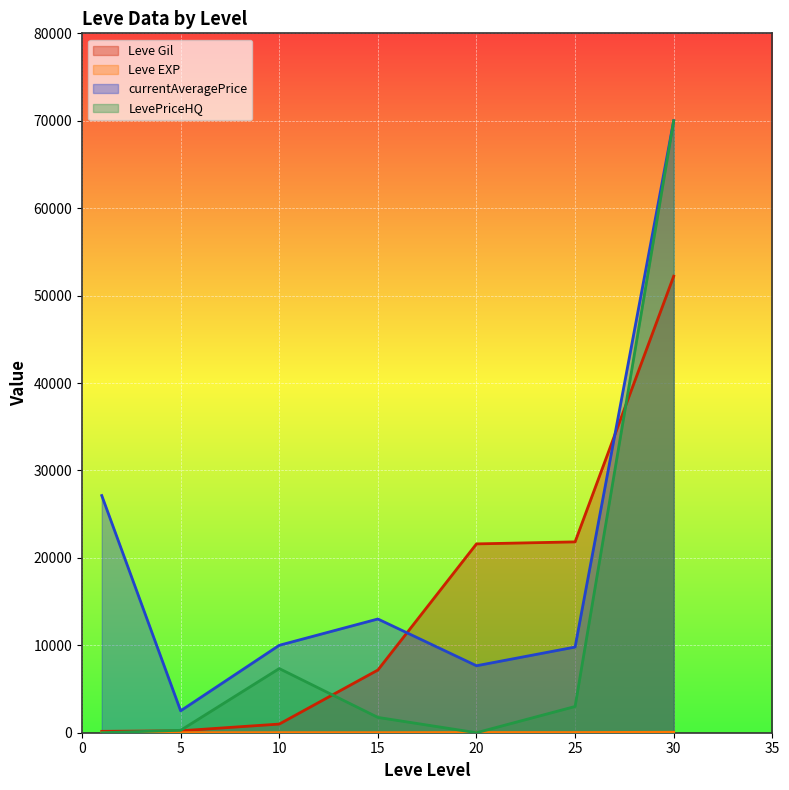

At which label does currentAveragePrice reach its minimum?

5